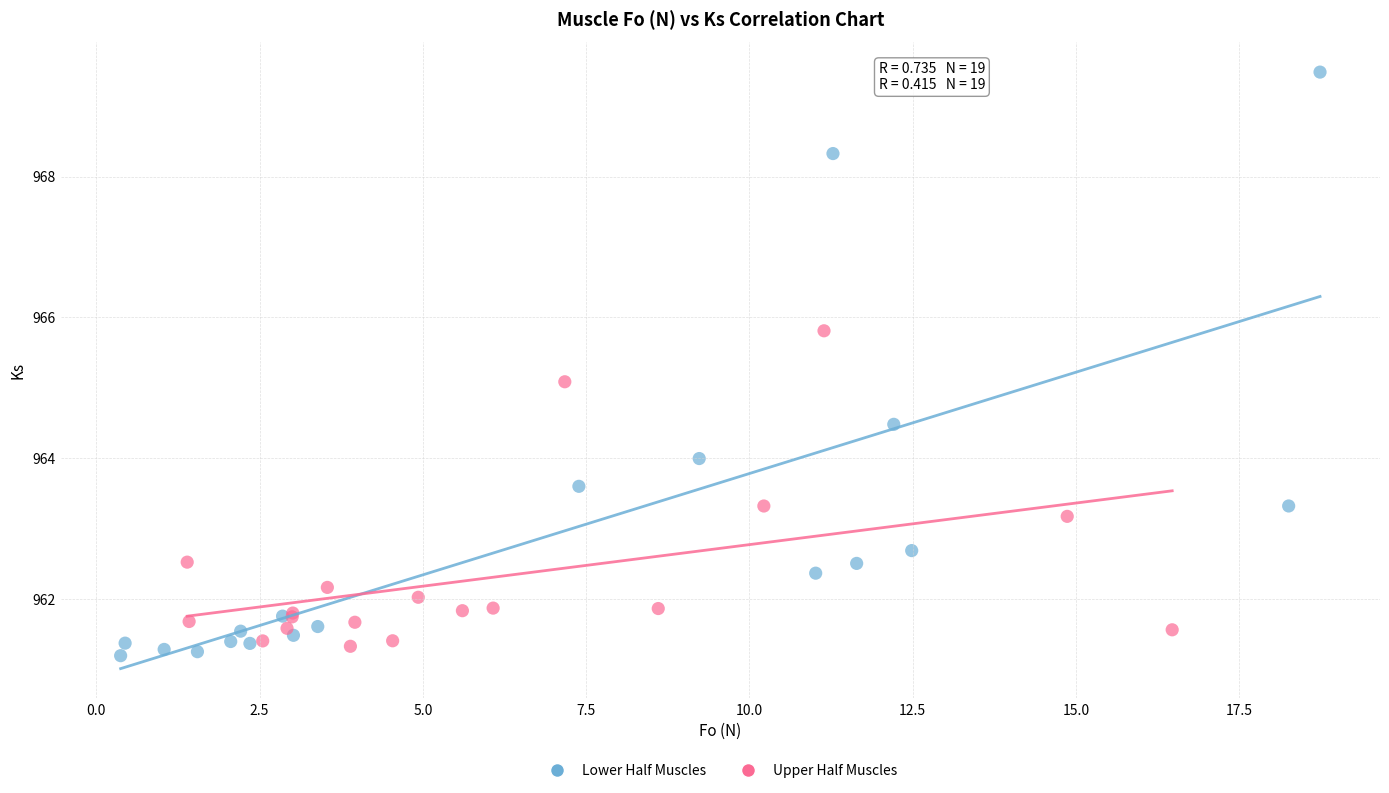

Which series has the largest Y range (max minus min)?

Lower Half Muscles